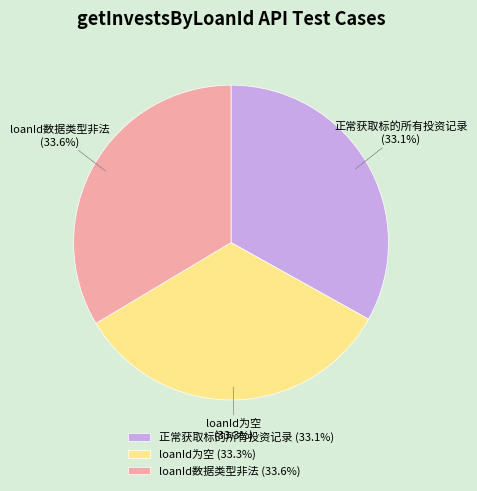

The 正常获取标的所有投资记录 slice represents 42% of the pie. True or false?

False